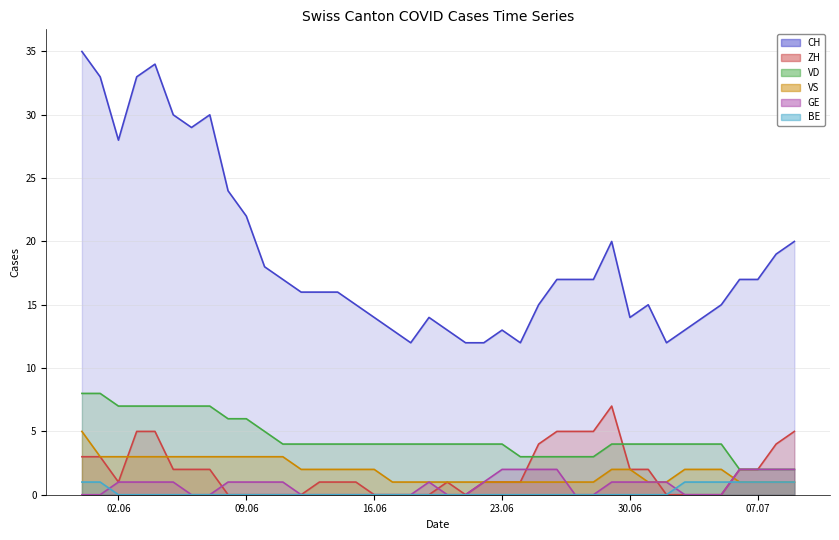

List the series in order of their peak value, highest first.

CH, VD, ZH, VS, GE, BE